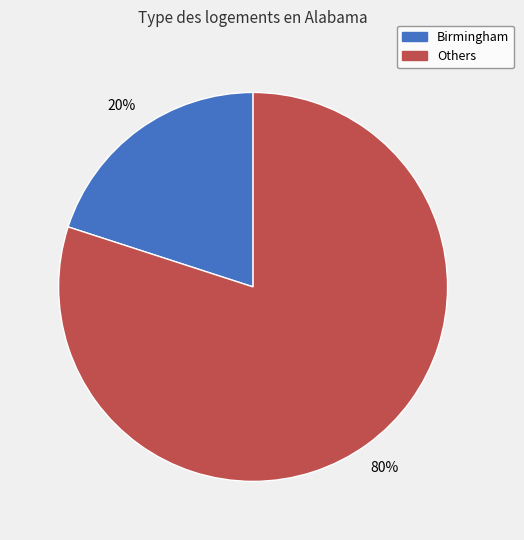

To the nearest percent, what is the average slice percentage?

50%